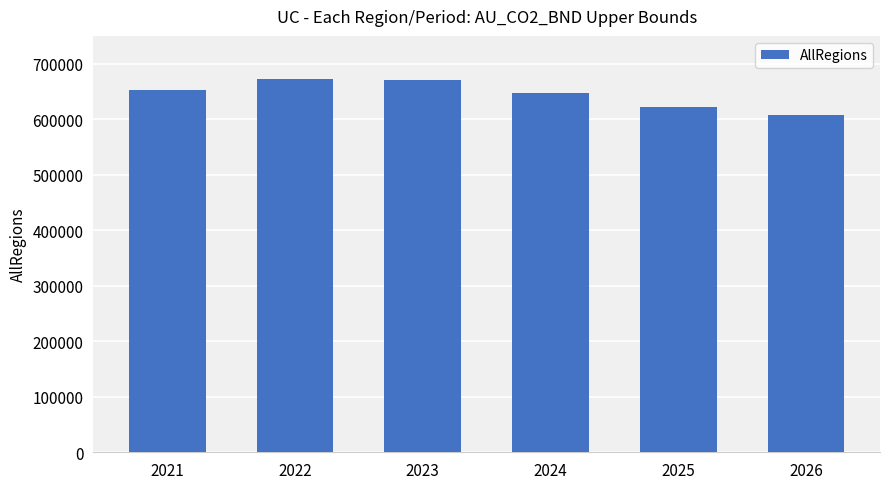

What is the difference between the maximum and second lowest values?

51825.9